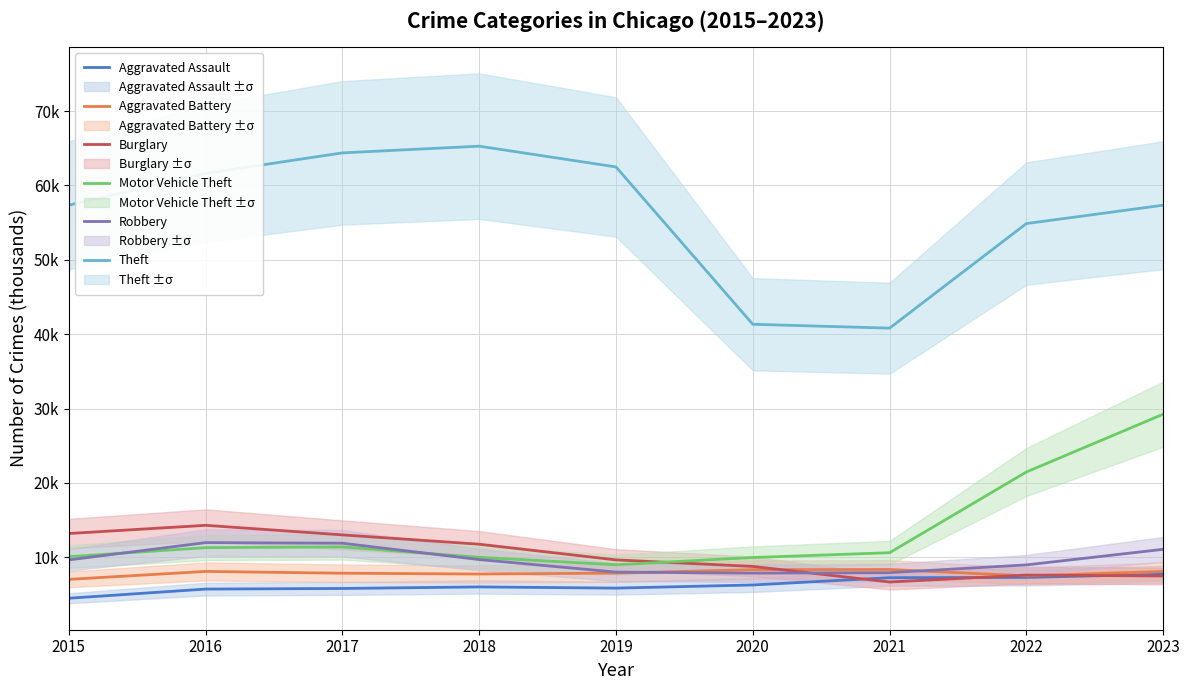

The value of Aggravated Battery at 2018 is 3.9. True or false?

False